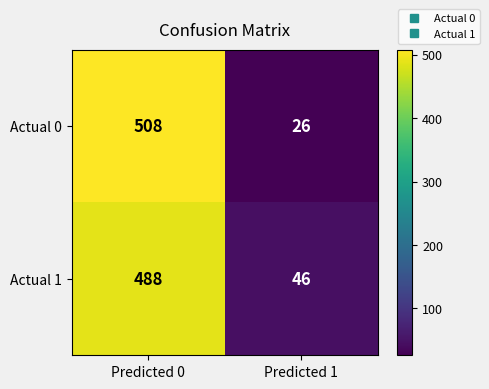

What is the difference between the maximum and minimum values in the Actual 0 series?

482